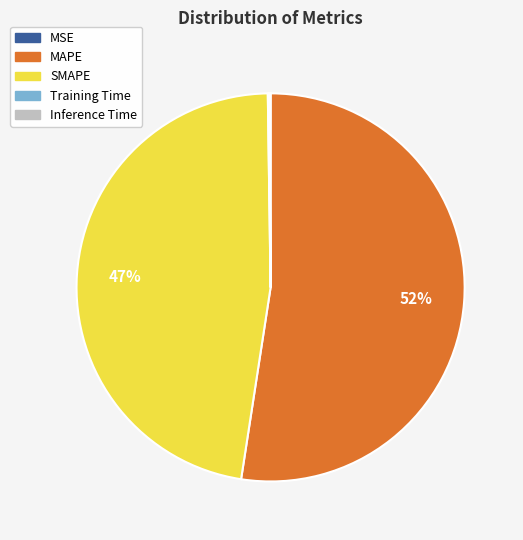

True or false: SMAPE accounts for 36% of the total.

False